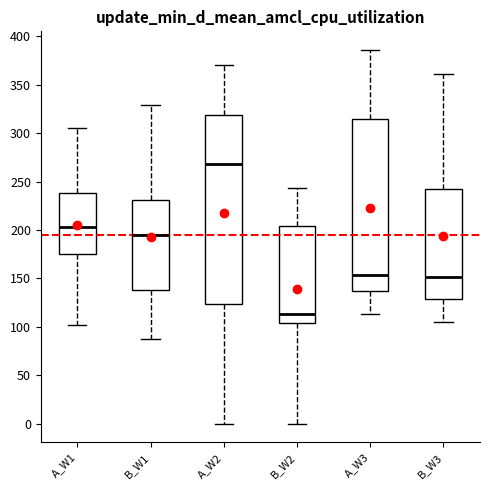

Which box has the lowest median line?

B_W2